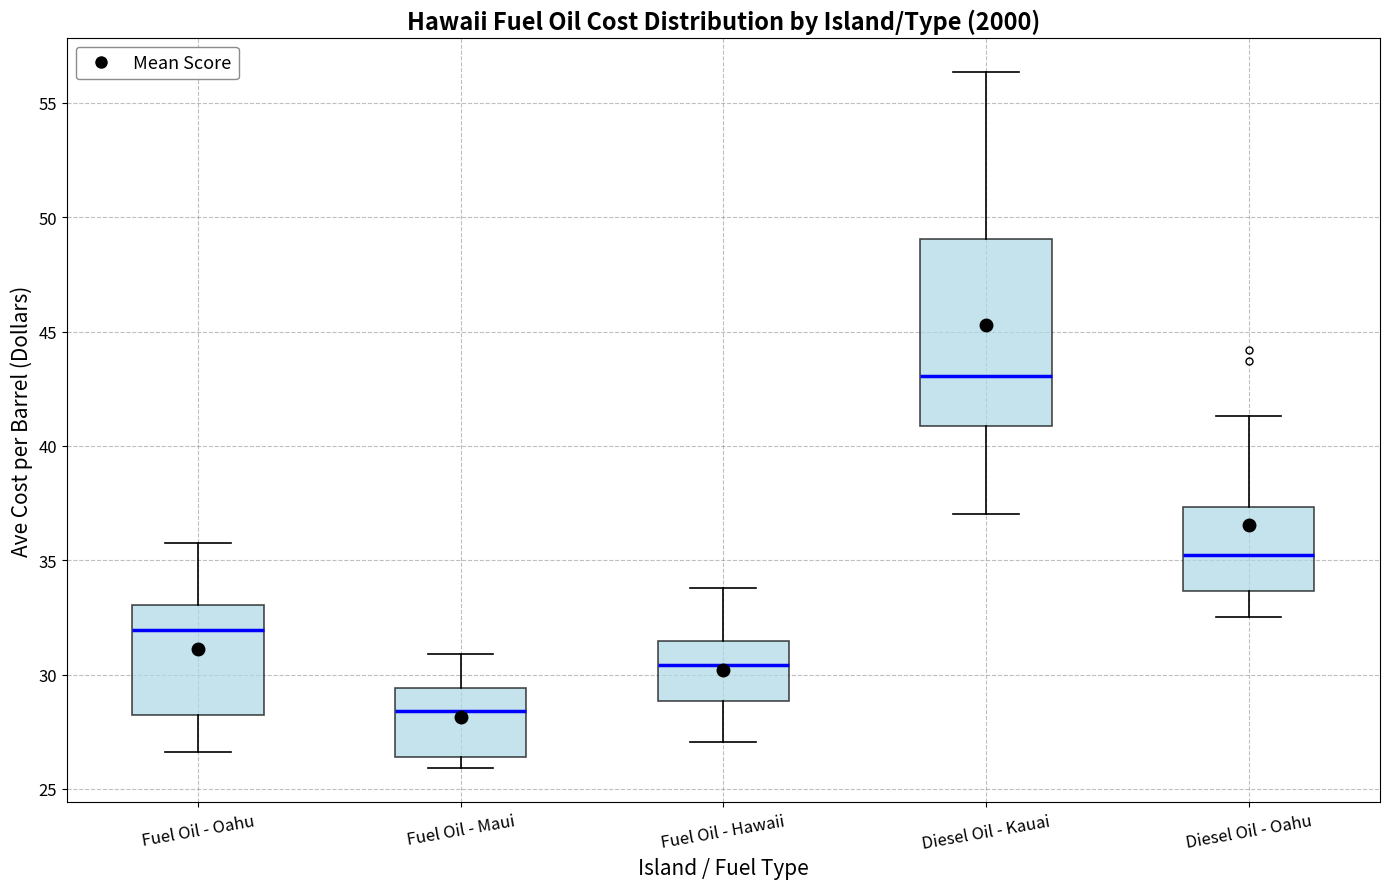

Reading left to right, transcribe this box plot: for each box, give where its median line is, the range the box spans, and where its two whiskers end, as read against the y-axis. The values are not printed on the chart, so give them approximately, as read against the axis.

Fuel Oil - Oahu: median 32.0, box 28.0 to 33.0, whiskers 26.5 to 35.5
Fuel Oil - Maui: median 28.5, box 26.5 to 29.5, whiskers 26.0 to 31.0
Fuel Oil - Hawaii: median 30.5, box 29.0 to 31.5, whiskers 27.0 to 34.0
Diesel Oil - Kauai: median 43.0, box 41.0 to 49.0, whiskers 37.0 to 56.5
Diesel Oil - Oahu: median 35.0, box 33.5 to 37.5, whiskers 32.5 to 41.5